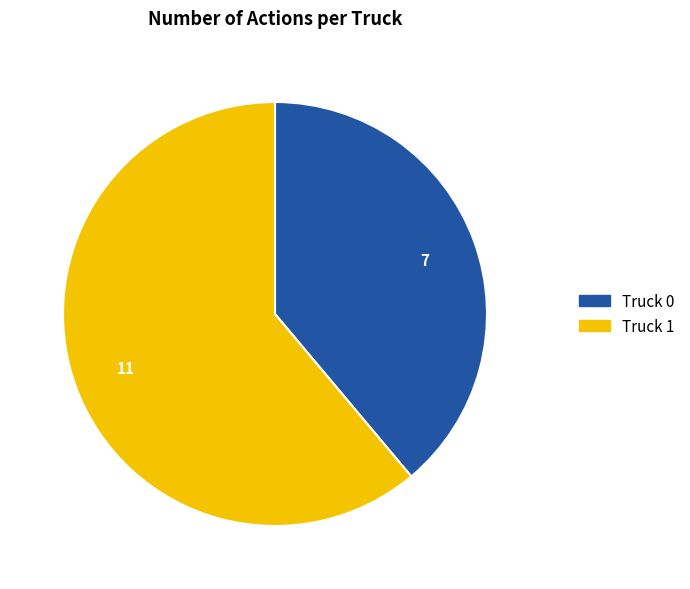

The Truck 0 slice represents 47% of the pie. True or false?

False